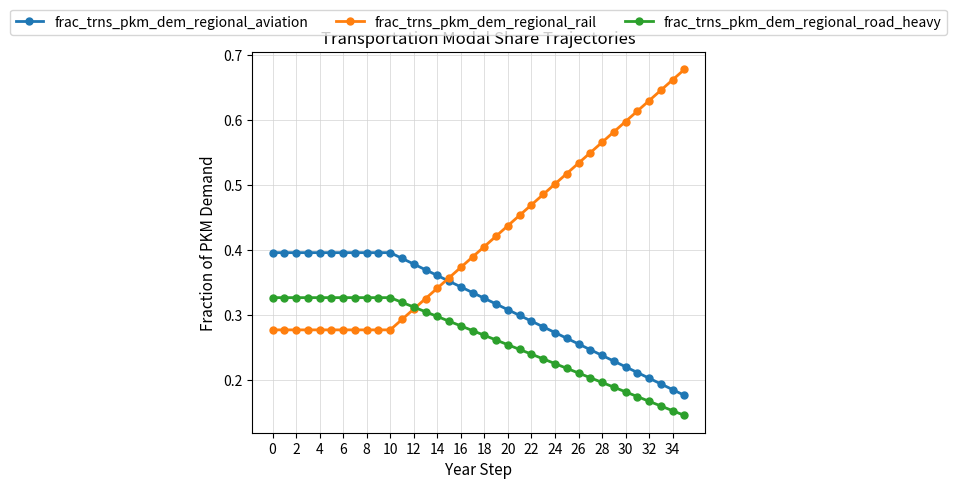

Rank the series by their average value, from lowest to highest.

frac_trns_pkm_dem_regional_road_heavy, frac_trns_pkm_dem_regional_aviation, frac_trns_pkm_dem_regional_rail